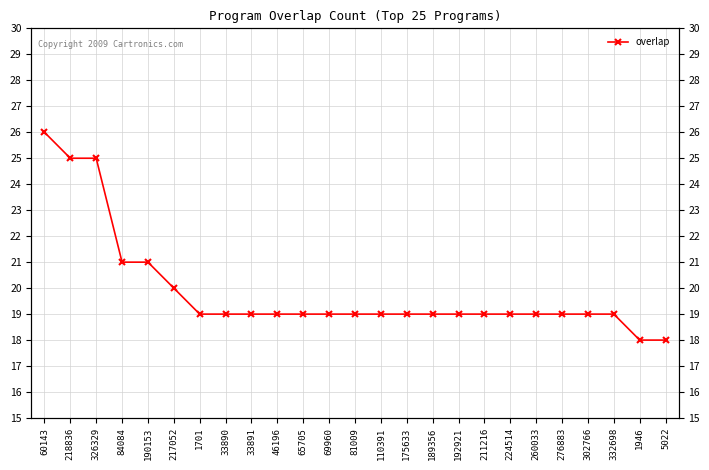

How many data points does each series have?

25